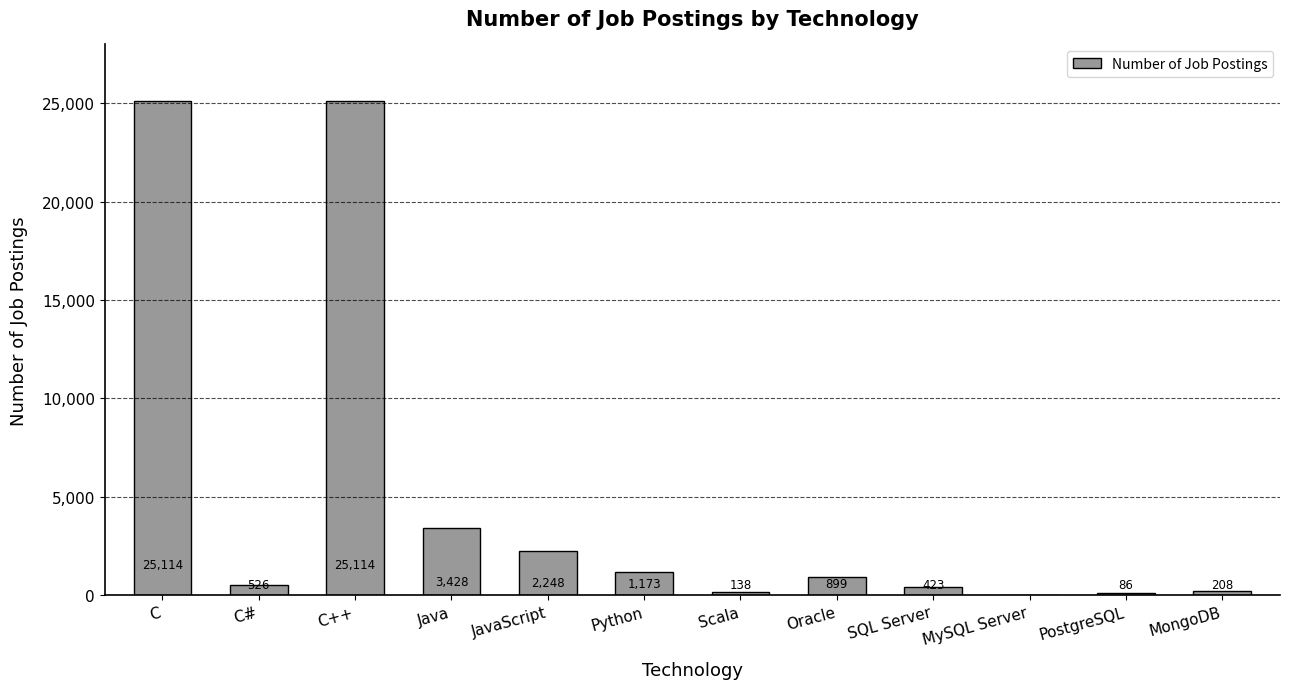

What is the maximum value shown in the chart?

25114